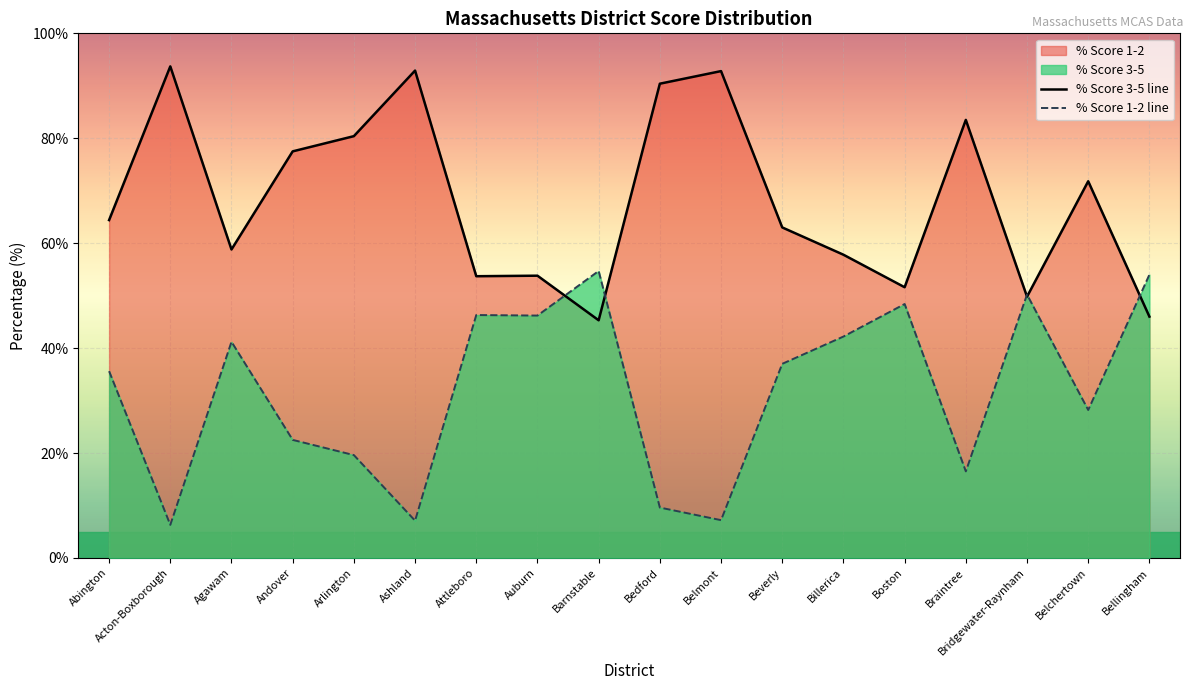

How many times do % Score 1-2 line and % Score 3-5 line cross each other?

5